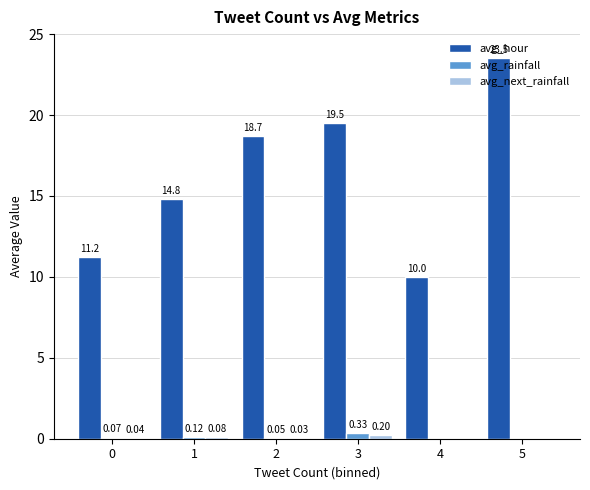

What is the spread (max minus min) of values at 4?

10.0